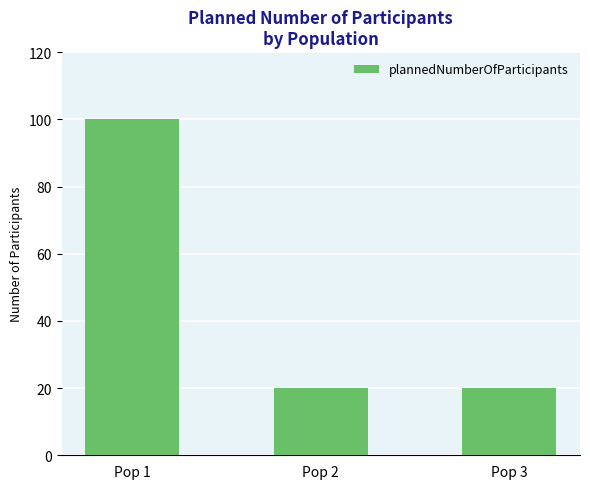

What is the value of the 1st bar from the left?

100